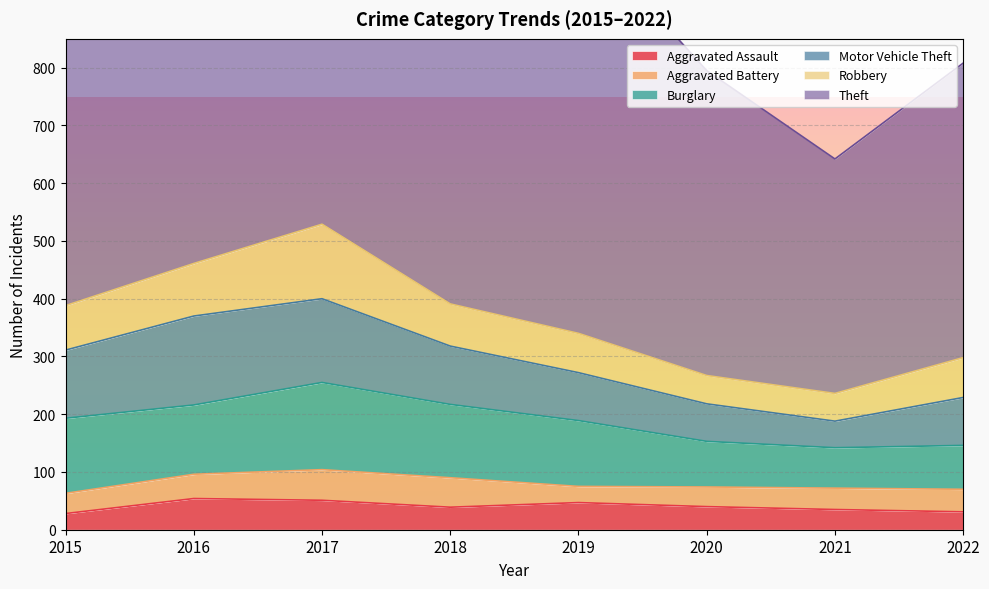

How many data points in Burglary are less than 120?

4